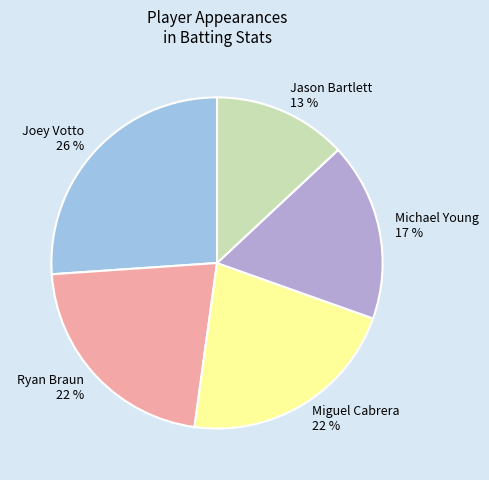

How many segments does this pie chart have?

5